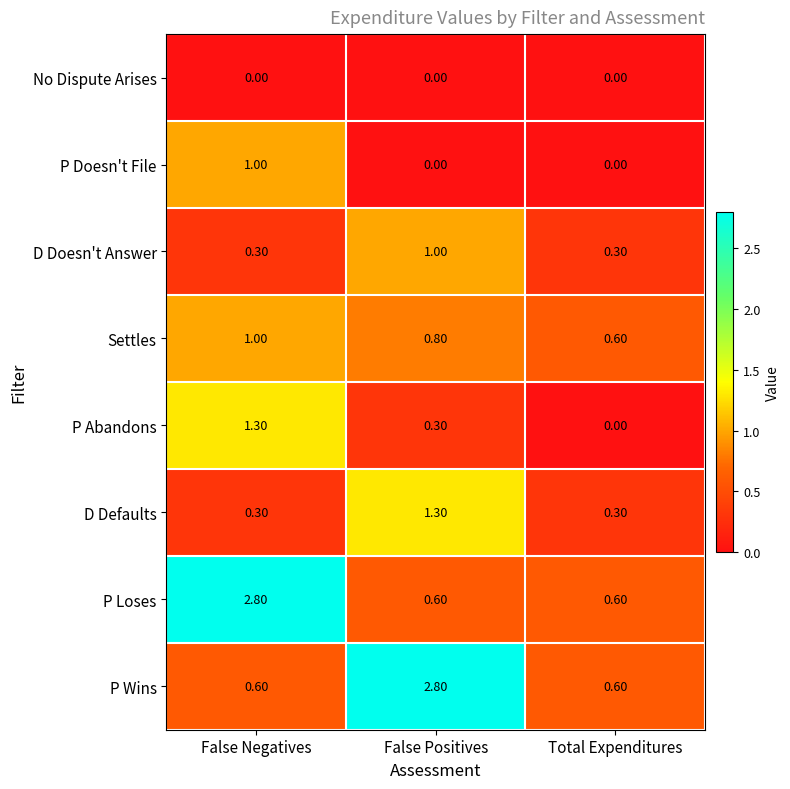

What is the difference between the maximum and minimum values in the P Wins series?

2.2